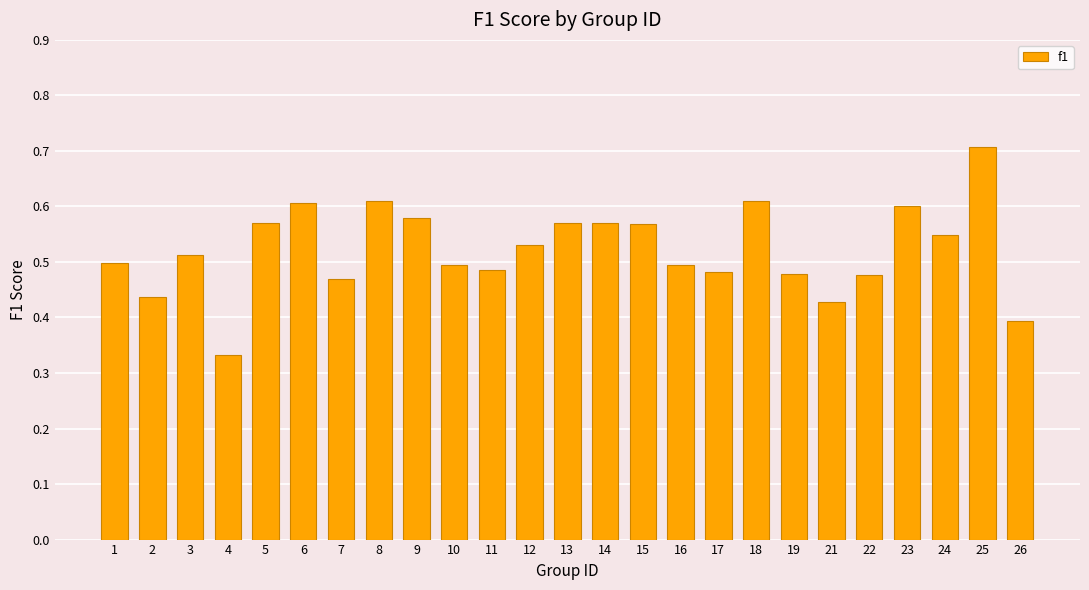

The value at 6 is 0.4. True or false?

False